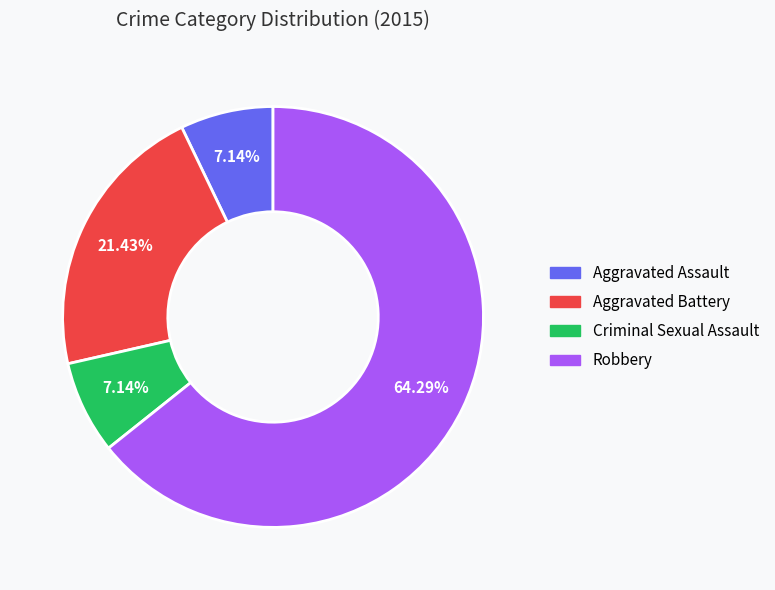

True or false: Robbery accounts for 64% of the total.

True